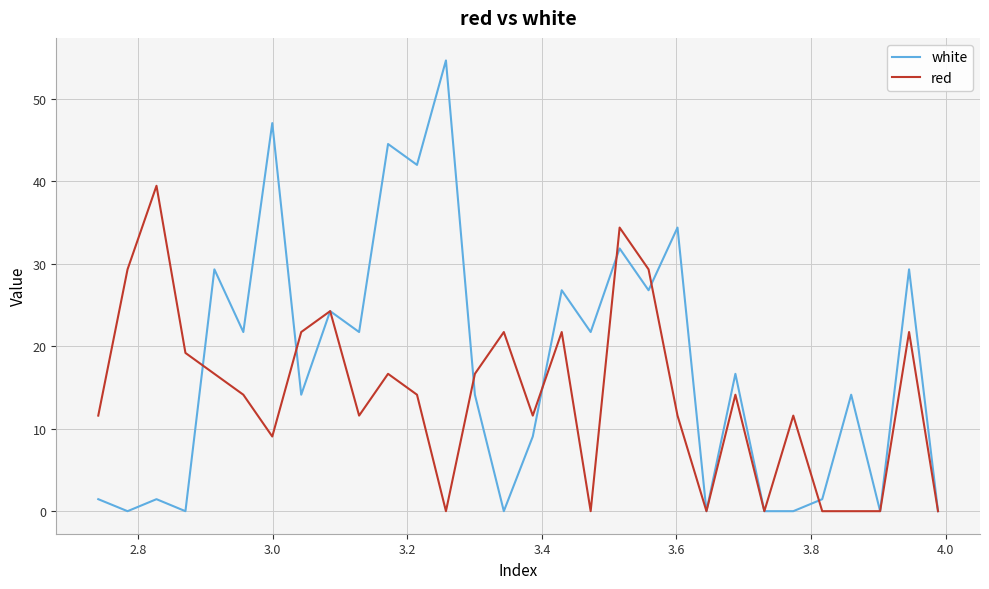

Reading right to left, transcribe all the data shown in this chart.

white: 0.0	29.3	0.0	14.1	1.5	0.0	0.0	16.6	0.0	34.4	26.8	31.8	21.7	26.8	9.0	0.0	14.1	54.6	42.0	44.5	21.7	24.2	14.1	47.0	21.7	29.3	0.0	1.5	0.0	1.5
red: 0.0	21.7	0.0	0.0	0.0	11.6	0.0	14.1	0.0	11.6	29.3	34.4	0.0	21.7	11.6	21.7	16.6	0.0	14.1	16.6	11.6	24.2	21.7	9.0	14.1	16.6	19.2	39.4	29.3	11.6